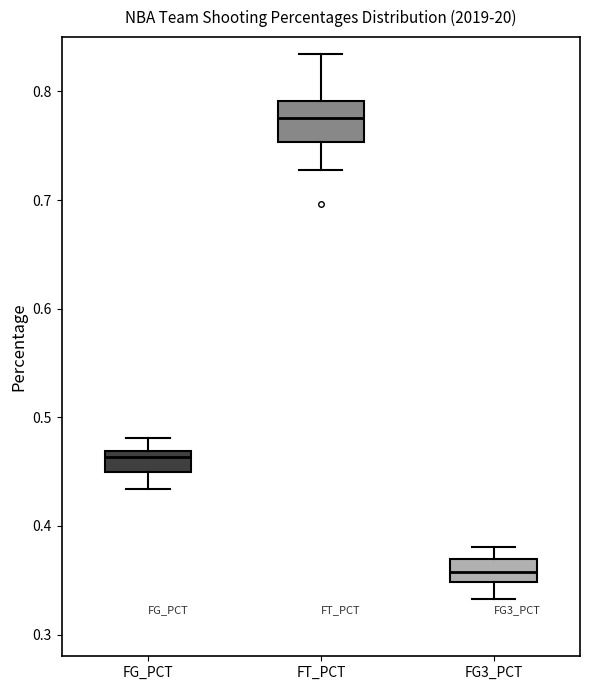

Reading left to right, transcribe this box plot: for each box, give where its median line is, the range the box spans, and where its two whiskers end, as read against the y-axis. The values are not printed on the chart, so give them approximately, as read against the axis.

FG_PCT: median 0.46, box 0.45 to 0.47, whiskers 0.43 to 0.48
FT_PCT: median 0.78, box 0.75 to 0.79, whiskers 0.73 to 0.83
FG3_PCT: median 0.36, box 0.35 to 0.37, whiskers 0.33 to 0.38